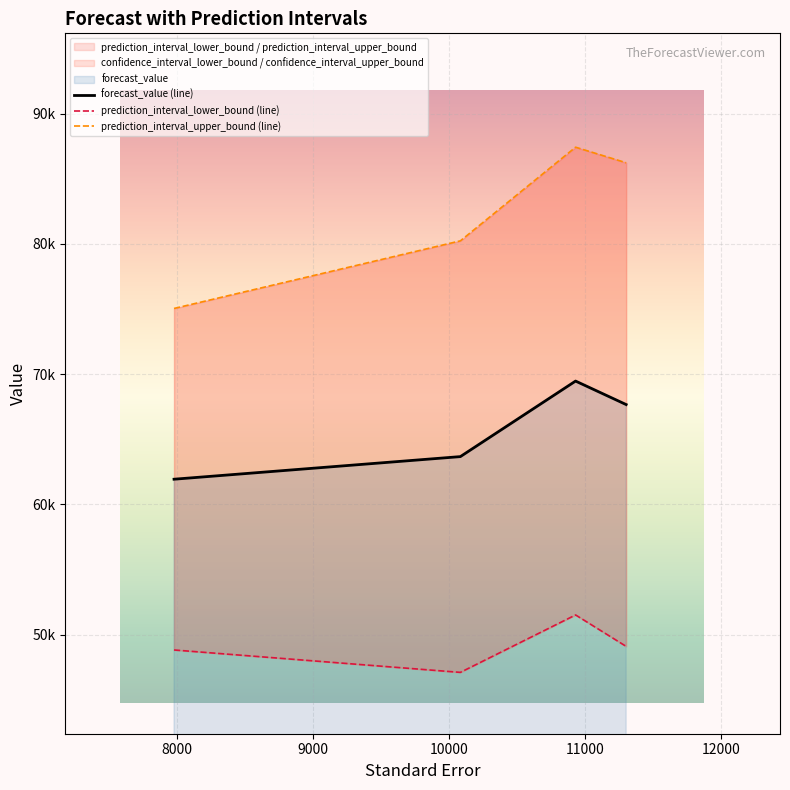

True or false: forecast_value (line) and prediction_interval_upper_bound (line) cross at least once.

False